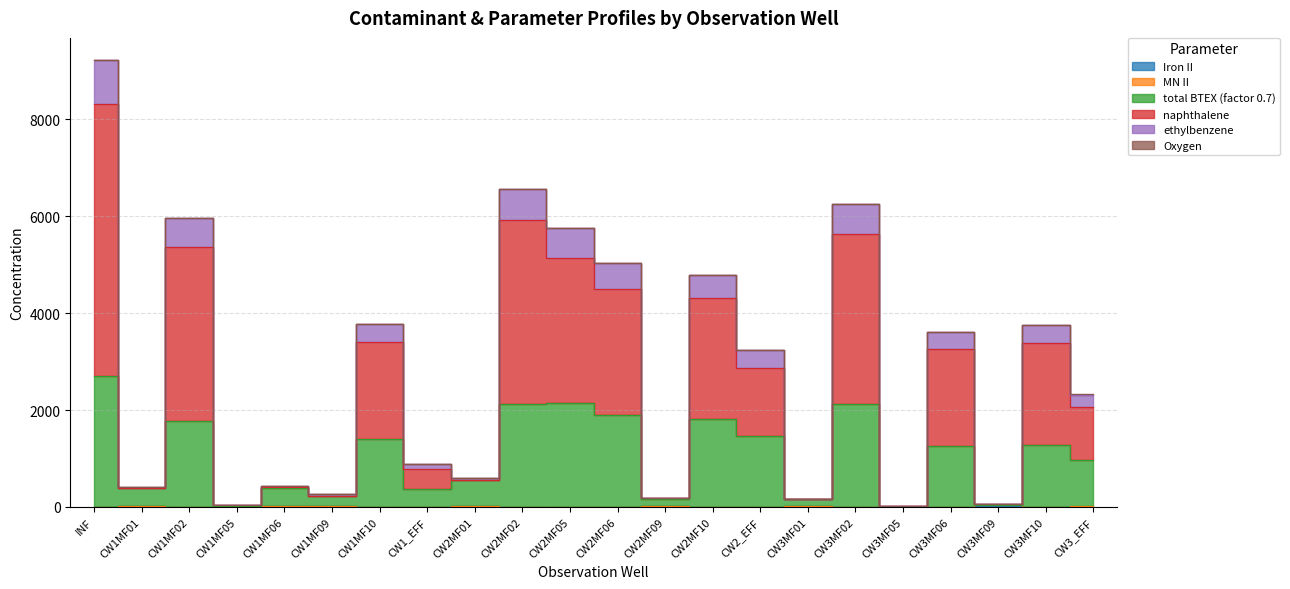

What is the label of the 3rd point from the left?

CW1MF02